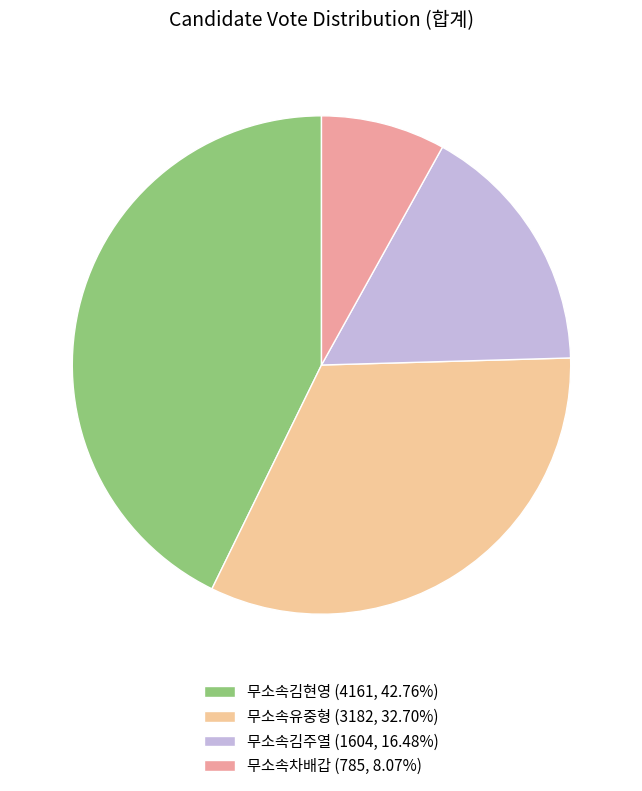

Is the sum of 무소속김주열 and 무소속차배갑 greater than half?

No